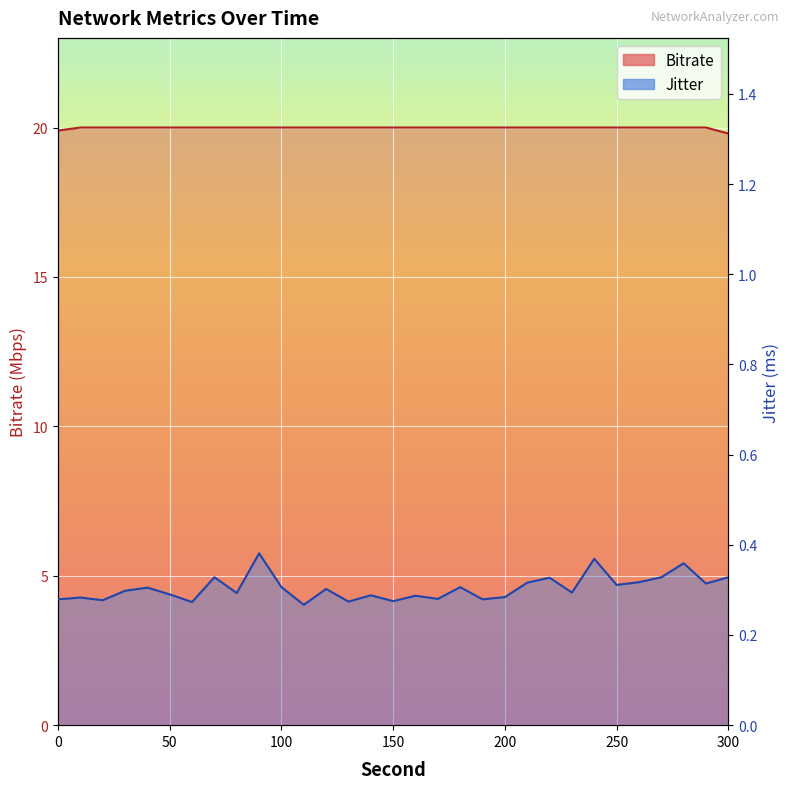

Rank the series by their maximum value, from lowest to highest.

Jitter, Bitrate